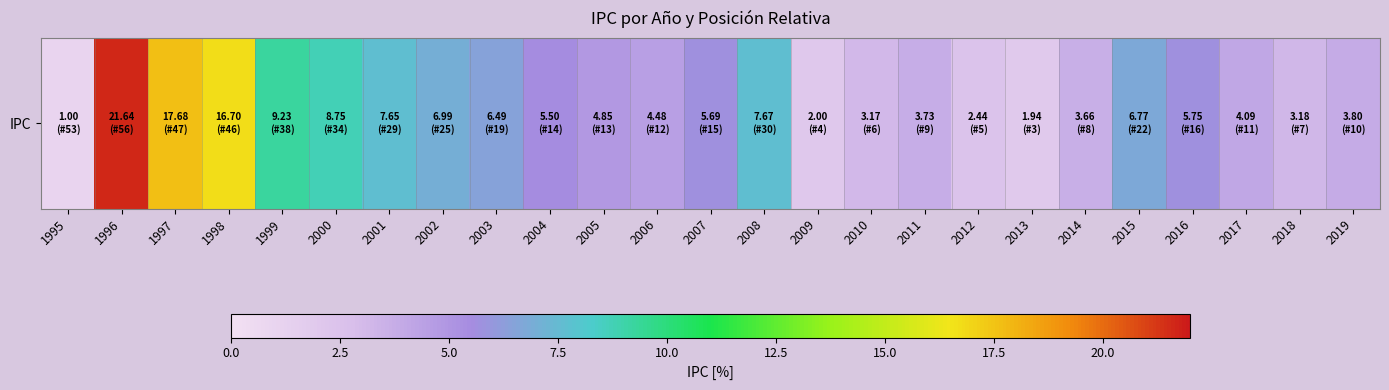

Between 2008 and 2019, which is larger?

2008